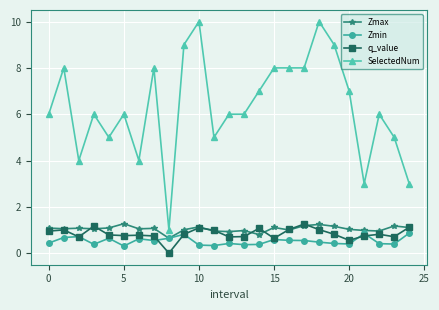

True or false: Zmax has more than 2 interior local peaks.

True